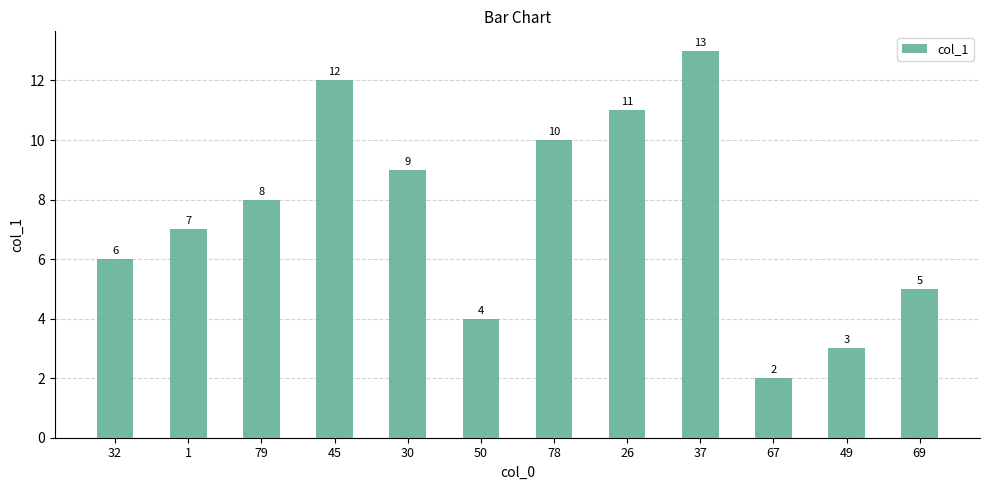

Approximately how many times larger is the value at 30 compared to 50?

2.2